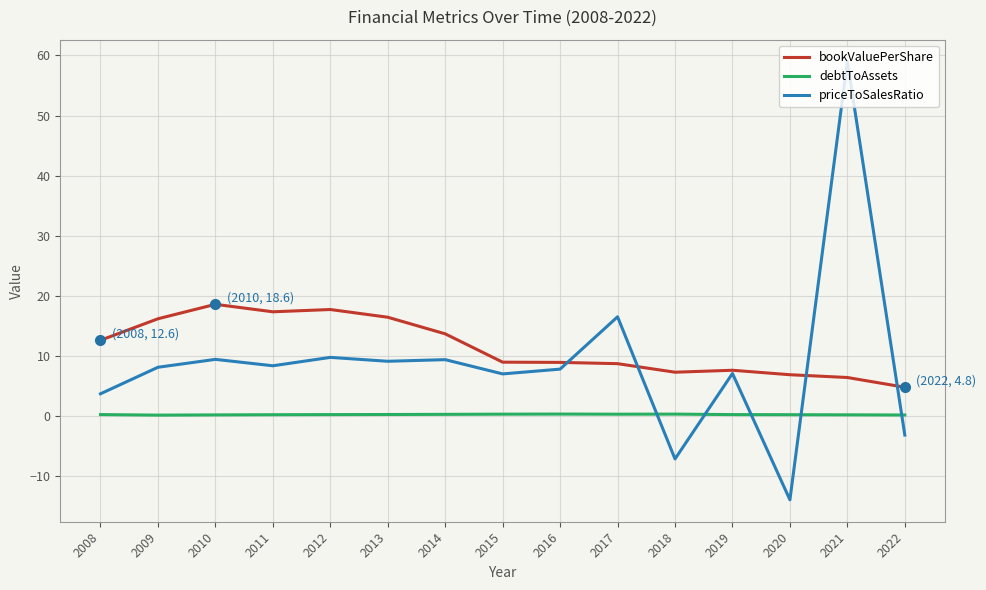

True or false: debtToAssets and bookValuePerShare intersect in this chart.

False